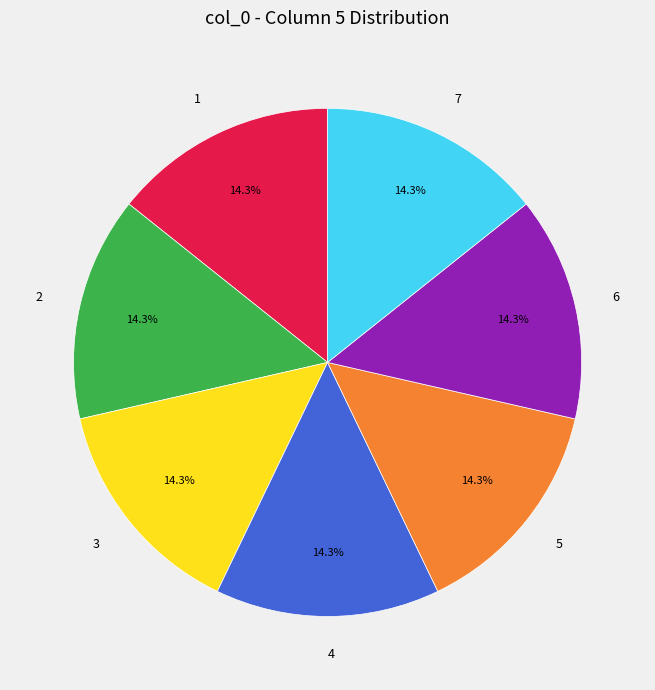

What is the ratio of the value at 7 to the value at 3?

1.0